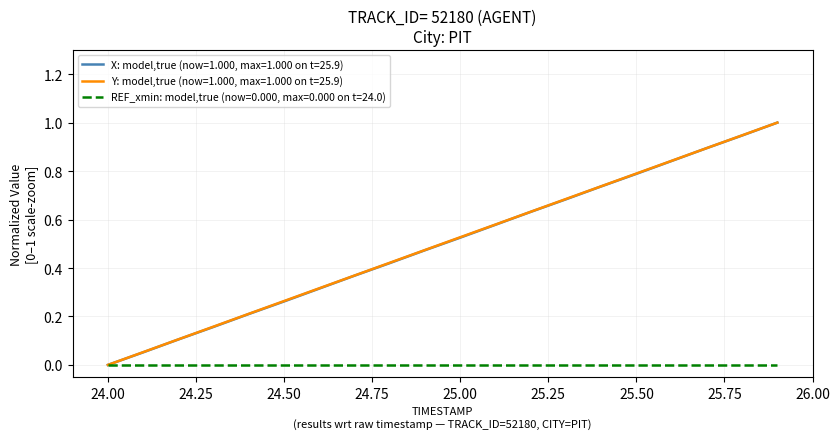

What is the highest value of the X: model,true (now=1.000, max=1.000 on t=25.9) series?

1.0